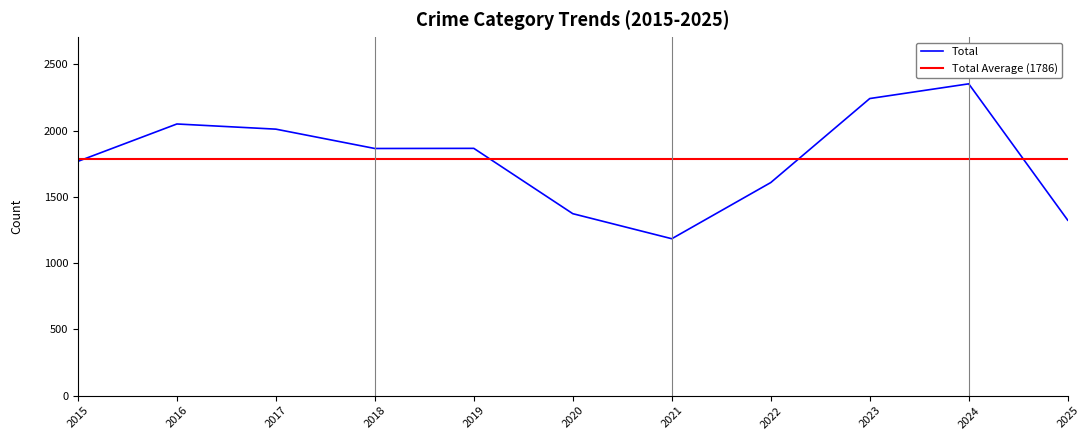

True or false: Total has a value of 1768 at 2015.

True